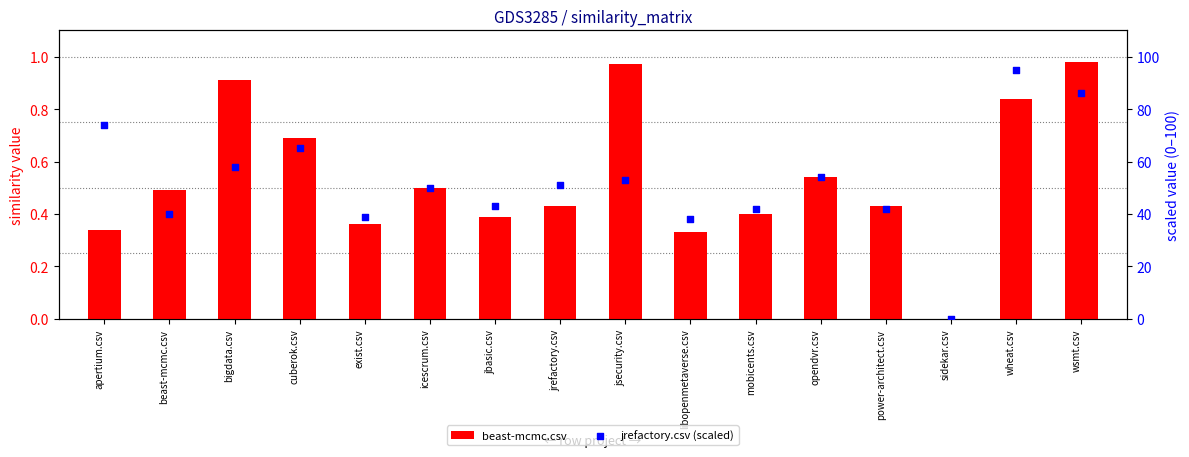

Which series reaches the maximum Y coordinate?

jrefactory.csv (scaled)